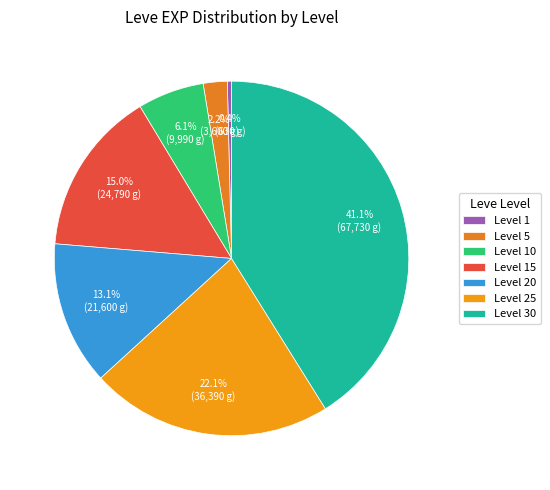

Which category has the biggest portion of the pie?

Level 30